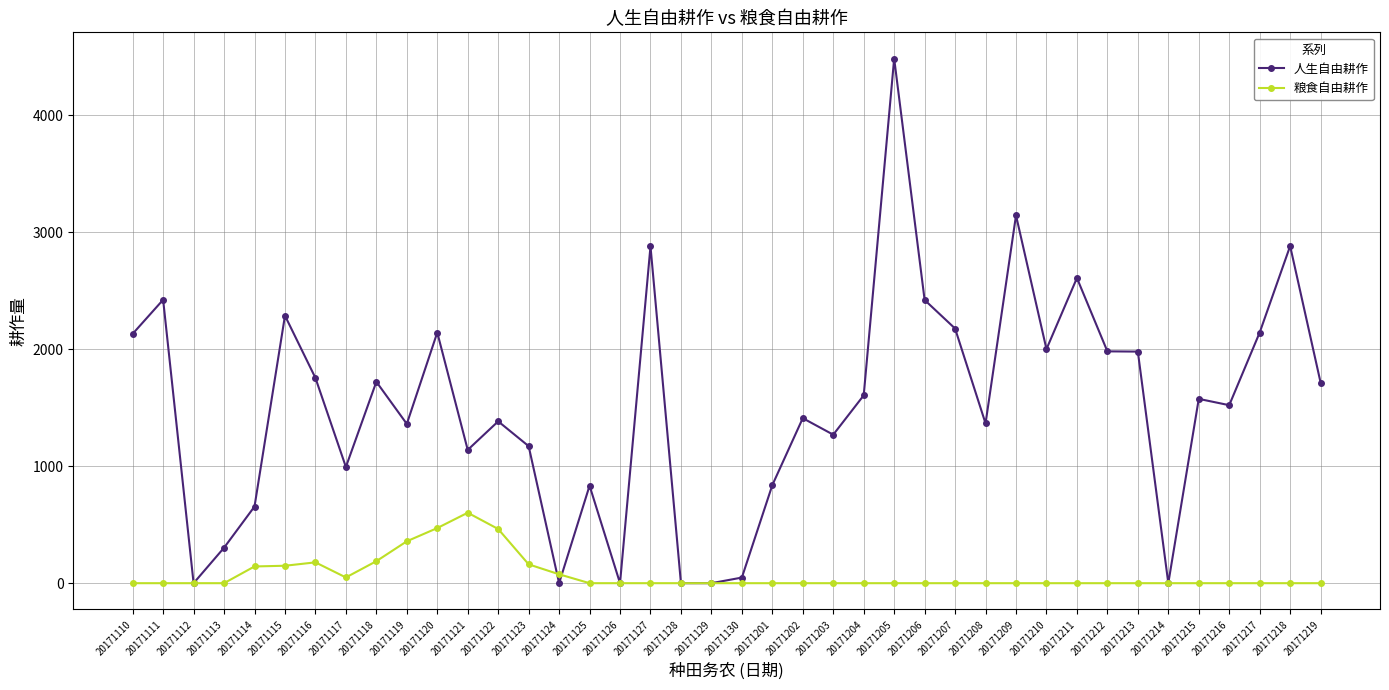

List the series in order of their peak value, highest first.

人生自由耕作, 粮食自由耕作